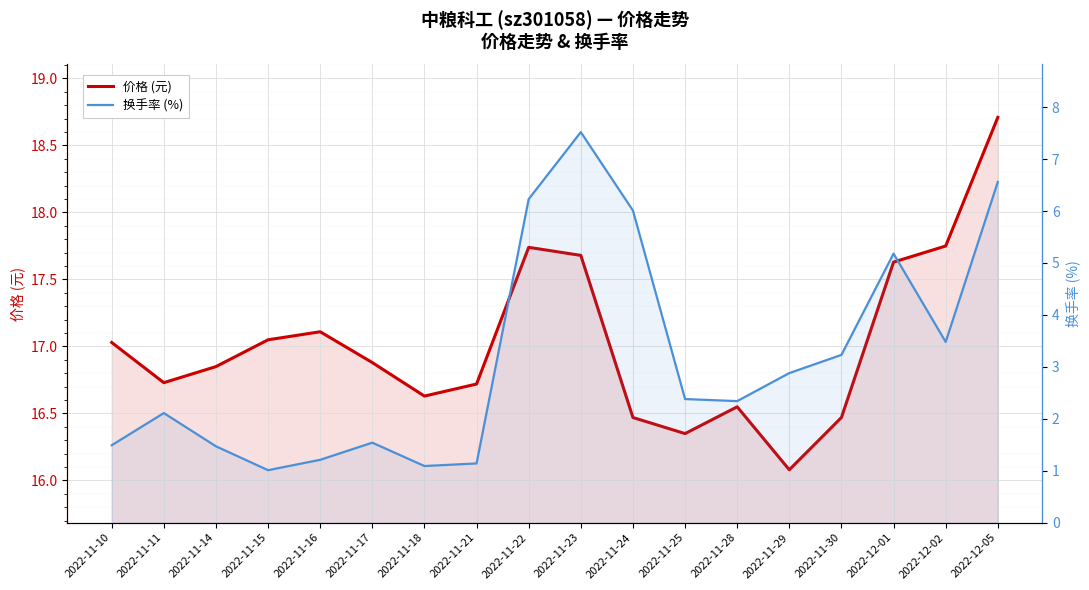

Rank the categories by 价格 (元) value from lowest to highest.

2022-11-29, 2022-11-25, 2022-11-24, 2022-11-30, 2022-11-28, 2022-11-18, 2022-11-21, 2022-11-11, 2022-11-14, 2022-11-17, 2022-11-10, 2022-11-15, 2022-11-16, 2022-12-01, 2022-11-23, 2022-11-22, 2022-12-02, 2022-12-05